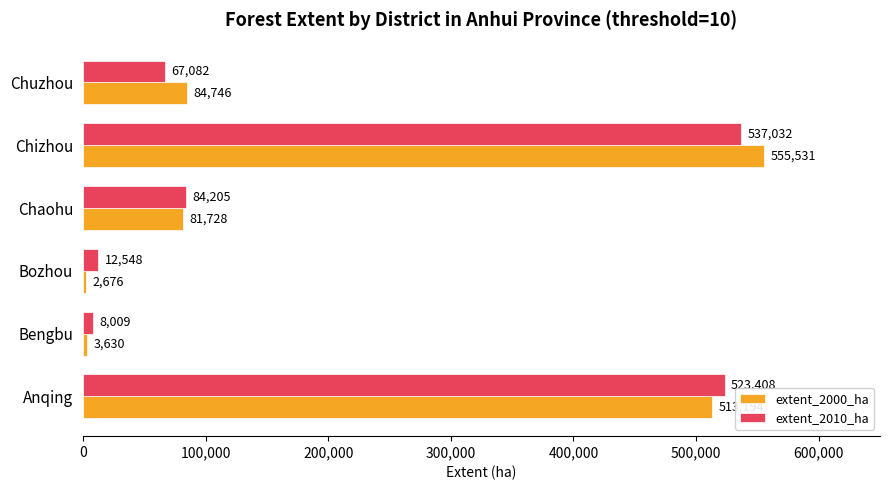

What is the sum of the extent_2010_ha values at Bozhou and Chaohu?

96753